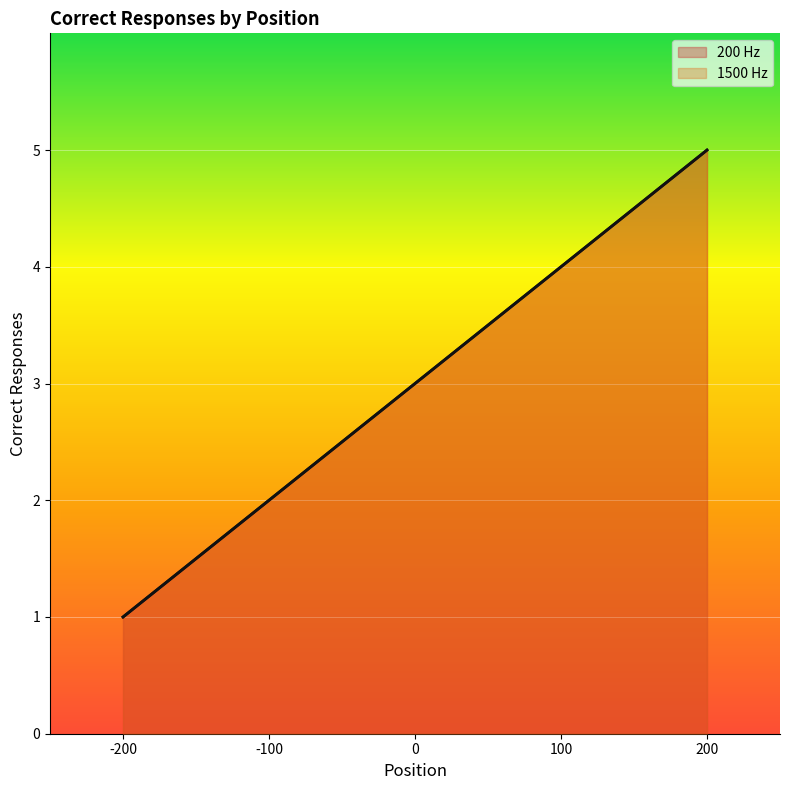

Rank the categories by 1500 Hz value from highest to lowest.

200, 100, 0, -100, -200